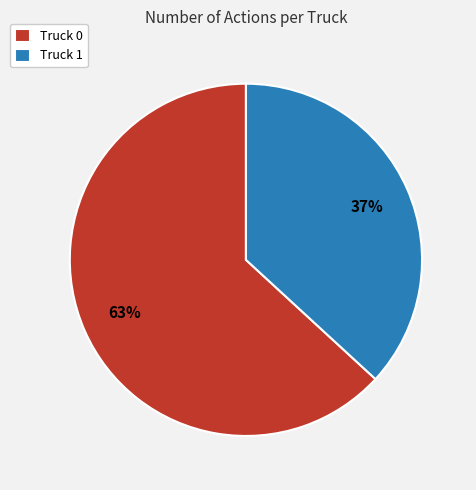

To the nearest percent, what is the difference between the Truck 1 and Truck 0 slice percentages?

26%